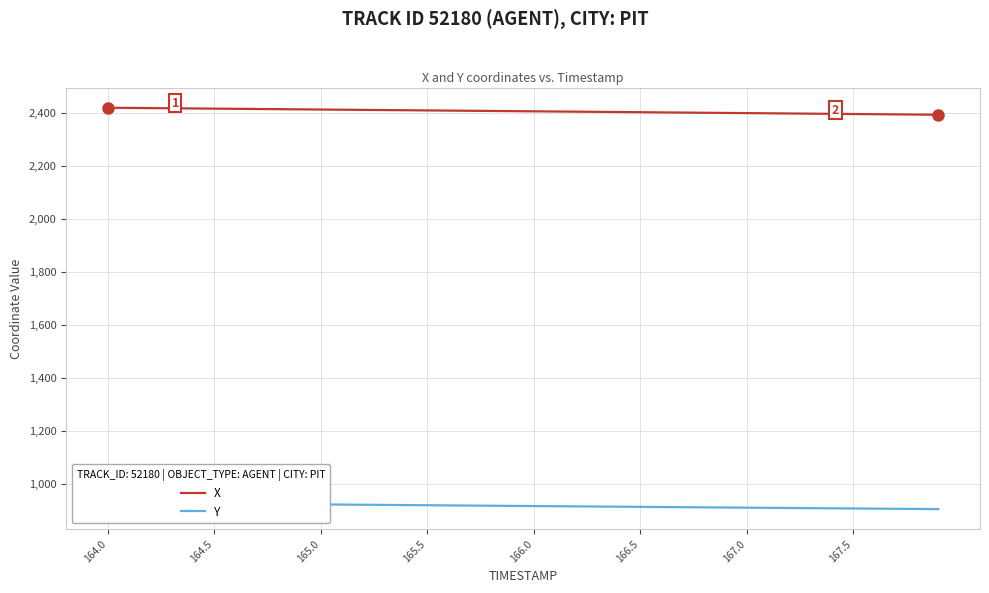

Which series has the largest total across all categories?

X